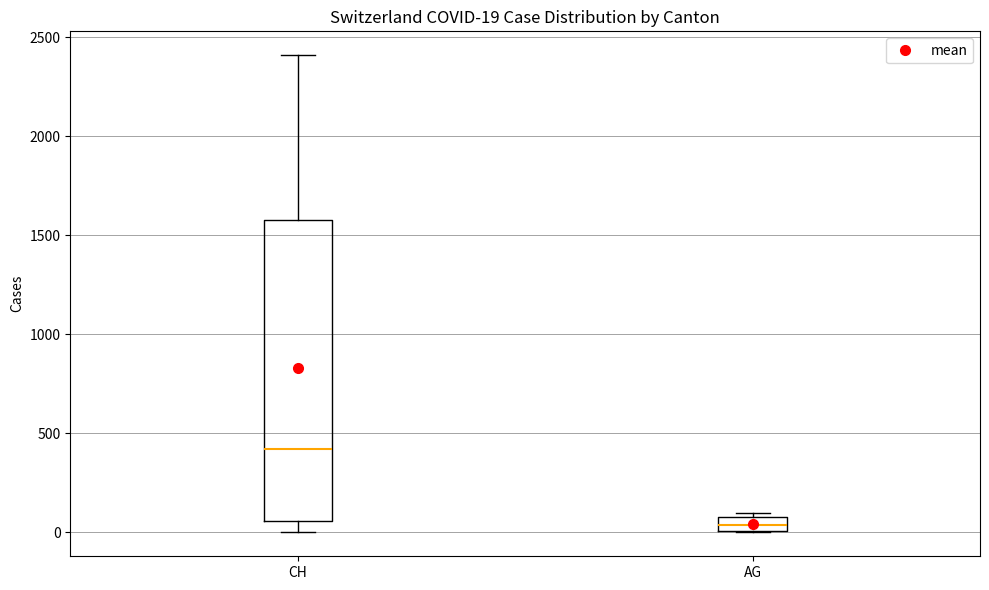

Which box has the highest median line?

CH